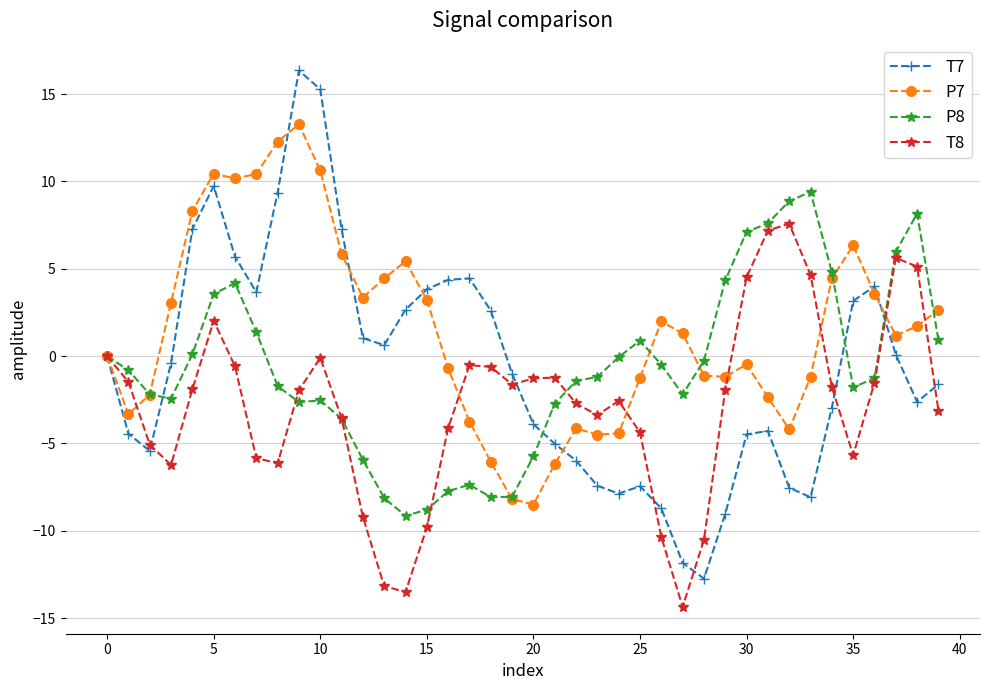

What is the value of the P7 point at the 21st from the left?

-8.5